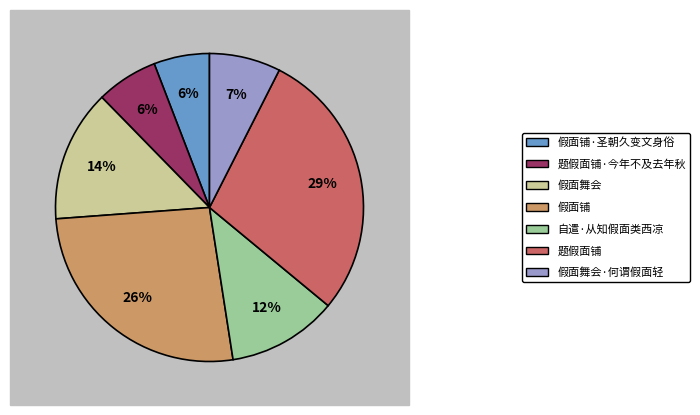

True or false: 自遣·从知假面类西凉 accounts for 12% of the total.

True